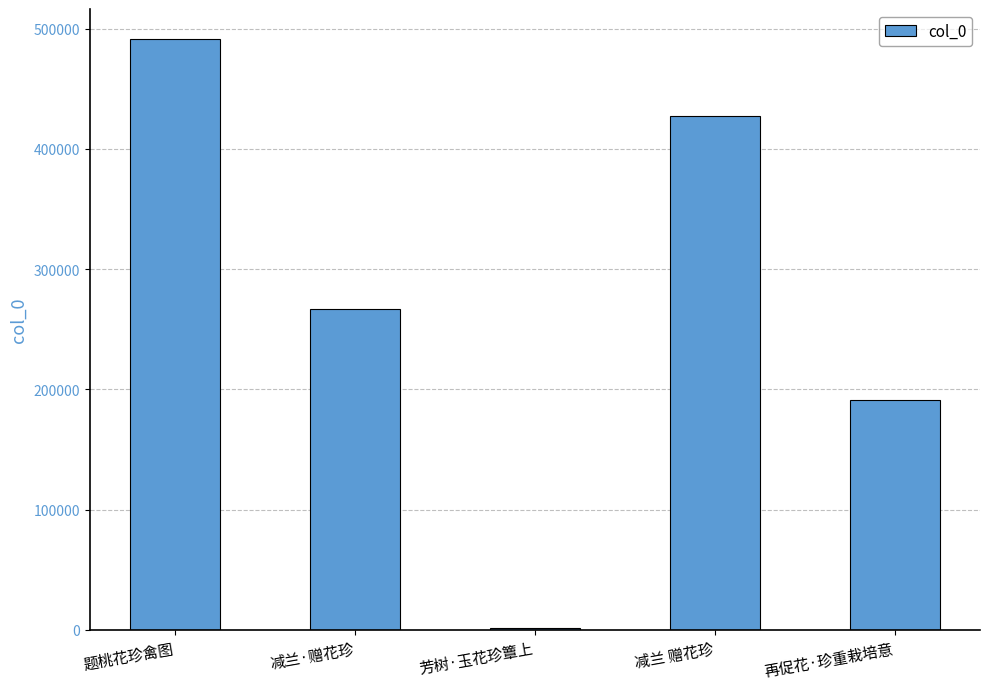

True or false: the data shows 694977 at 题桃花珍禽图.

False